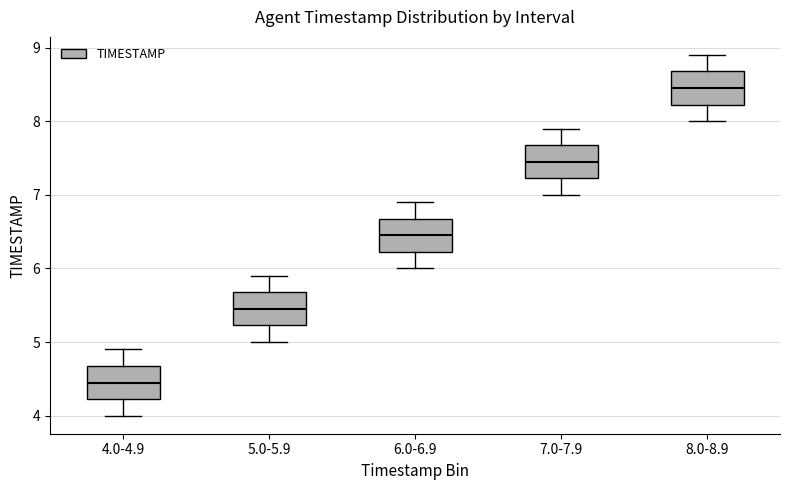

Reading left to right, transcribe this box plot: for each box, give where its median line is, the range the box spans, and where its two whiskers end, as read against the y-axis. The values are not printed on the chart, so give them approximately, as read against the axis.

4.0-4.9: median 4.5, box 4.2 to 4.7, whiskers 4.0 to 4.9
5.0-5.9: median 5.5, box 5.2 to 5.7, whiskers 5.0 to 5.9
6.0-6.9: median 6.5, box 6.2 to 6.7, whiskers 6.0 to 6.9
7.0-7.9: median 7.5, box 7.2 to 7.7, whiskers 7.0 to 7.9
8.0-8.9: median 8.5, box 8.2 to 8.7, whiskers 8.0 to 8.9